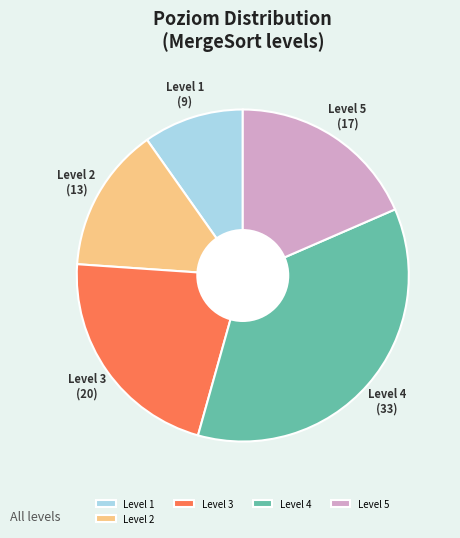

What is the ratio of the value at Level 1 to the value at Level 5?

0.5